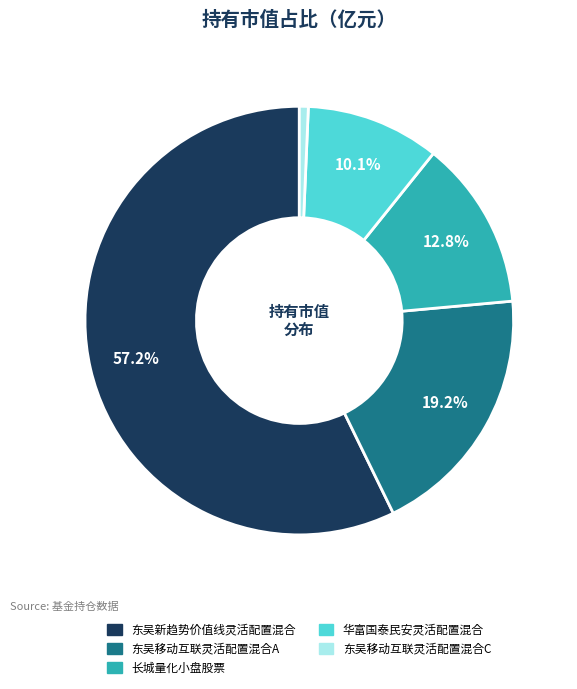

Which category accounts for the majority?

东吴新趋势价值线灵活配置混合